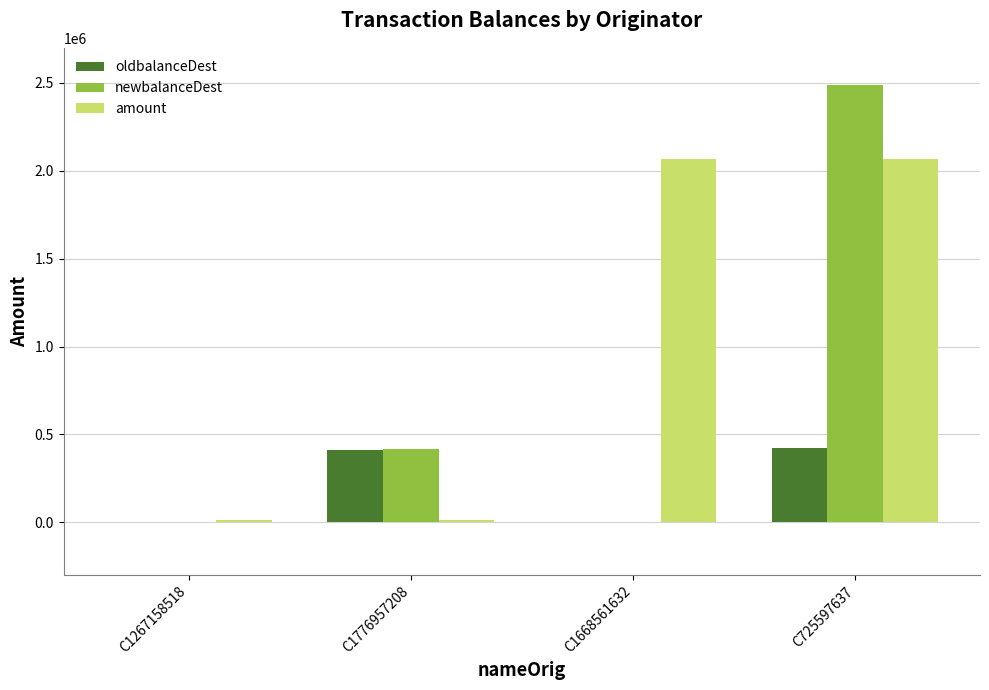

Which series changed the most between C1267158518 and C1668561632?

amount